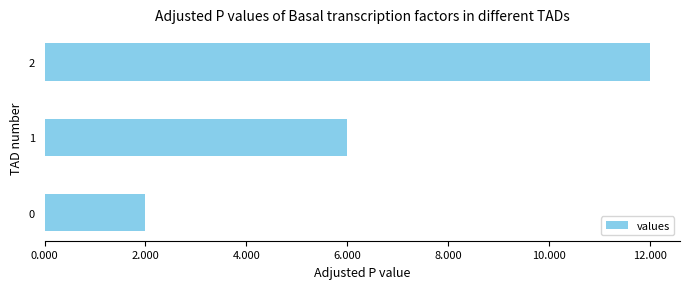

How many values are between 2 and 12?

3